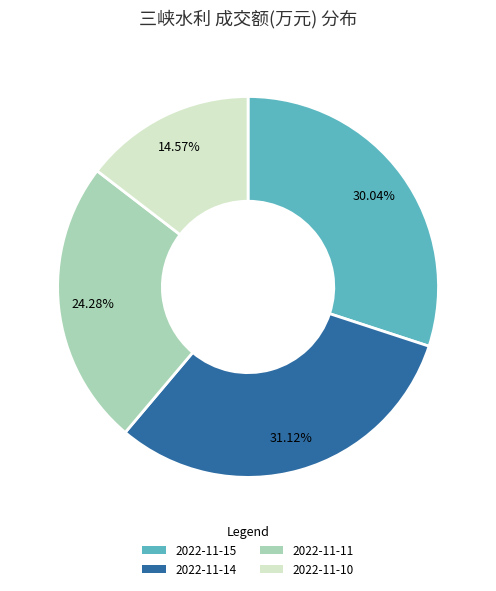

Which has a higher value, 2022-11-10 or 2022-11-15?

2022-11-15